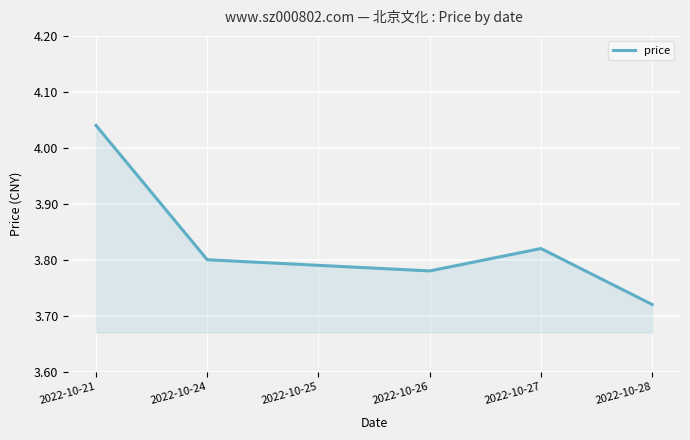

Where is the first local minimum?

2022-10-26